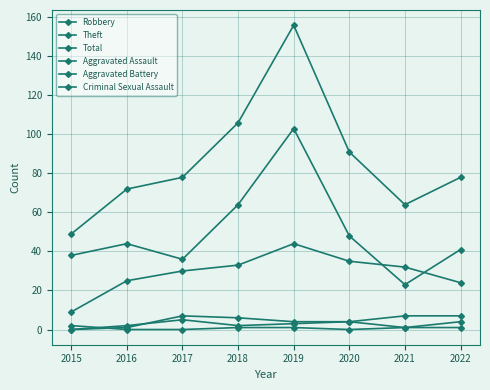

The Aggravated Battery series shows 7 at 2021. True or false?

True